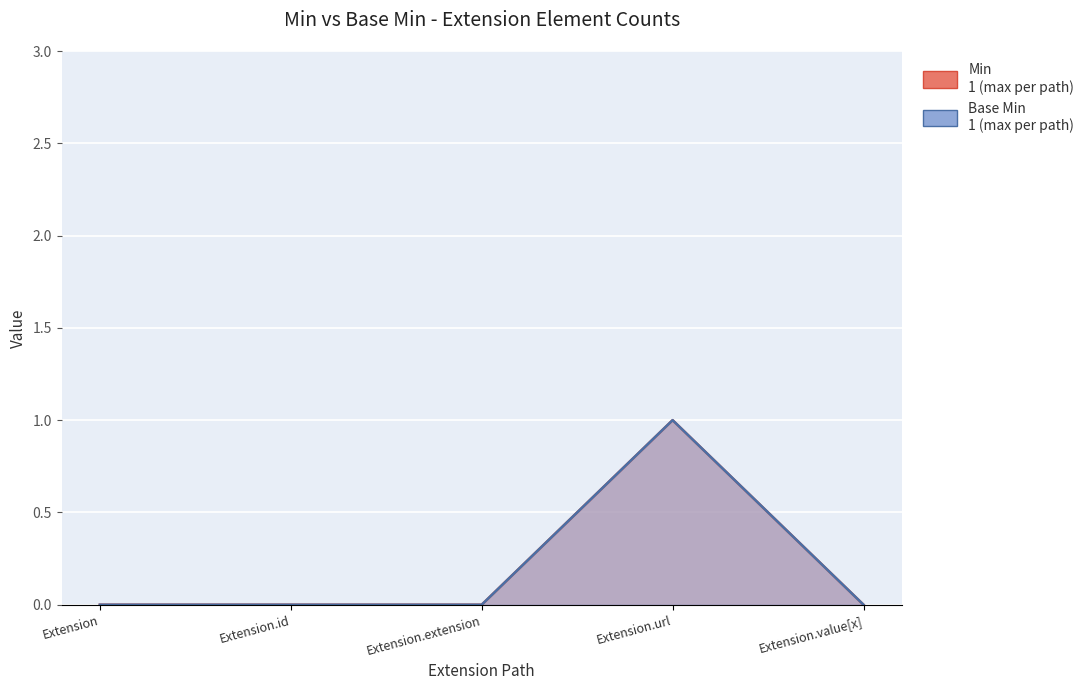

True or false: Min has a value of 1 at Extension.url.

True